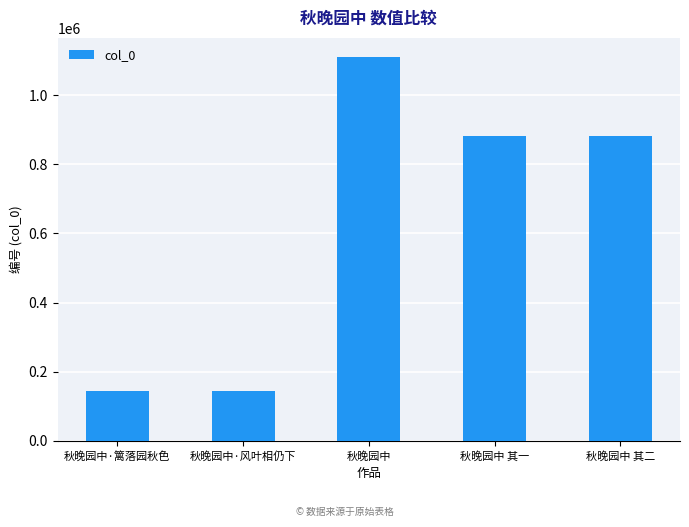

What is the change in value from 秋晚园中·风叶相仍下 to 秋晚园中 其二?

+740283